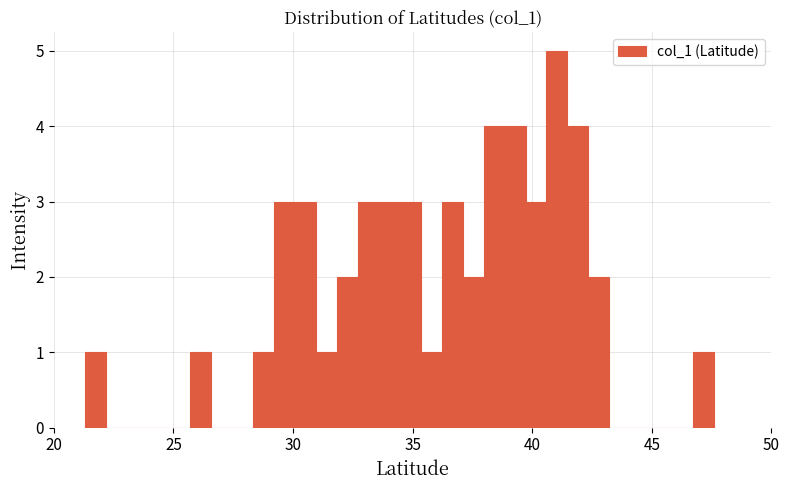

Around what value on the x-axis is the tallest bar? Give the approximate position of its centre, as read against the axis.

41.0